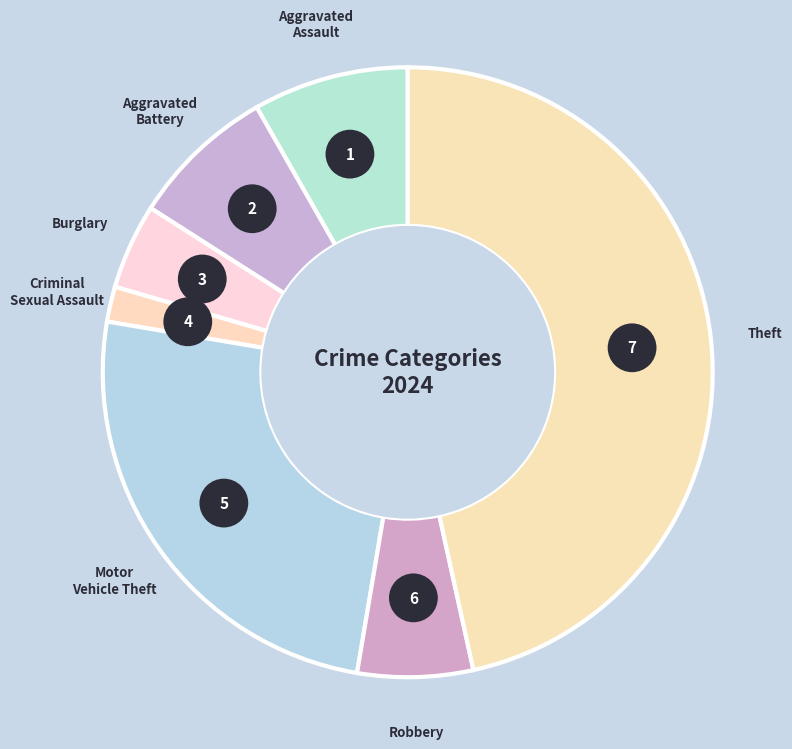

Is there a majority slice in this chart?

No